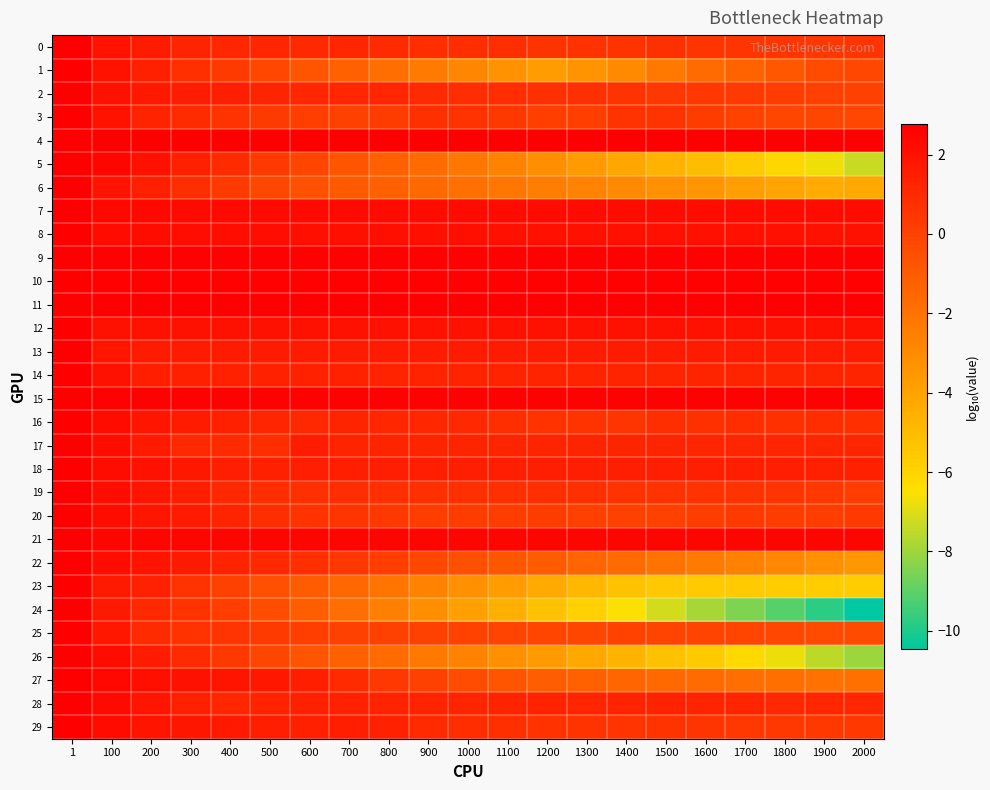

Between 400 and 300, which is larger?

300